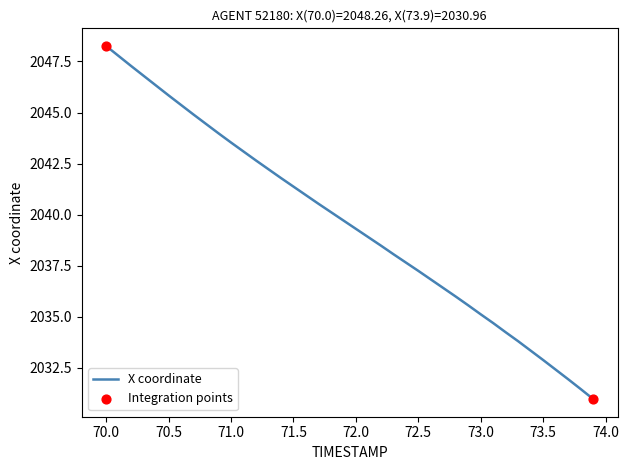

What is the minimum value shown in the chart?

2031.0